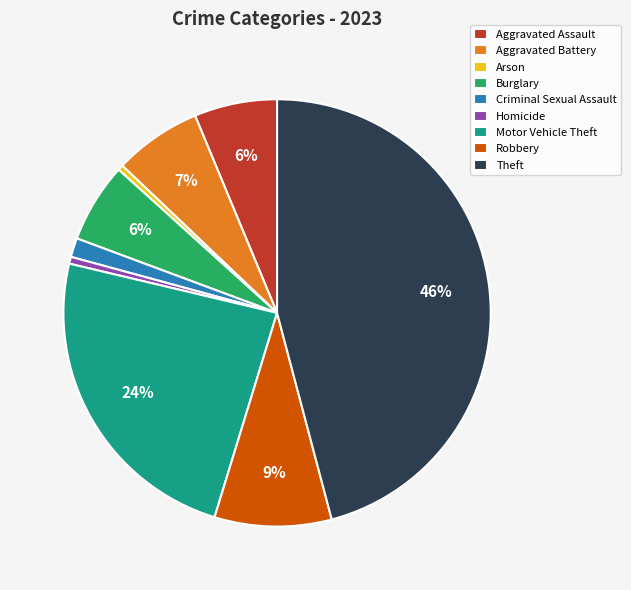

How many segments does this pie chart have?

9